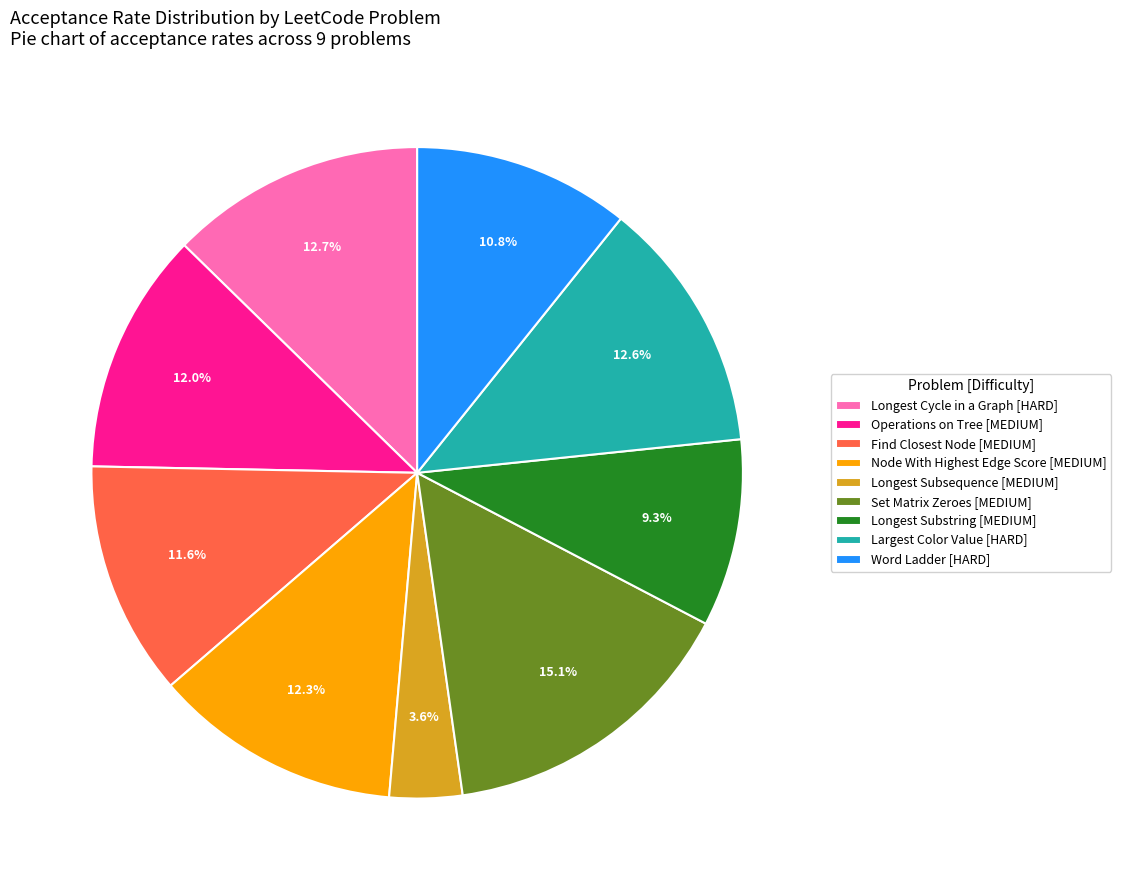

Which has a higher value, Set Matrix Zeroes [MEDIUM] or Node With Highest Edge Score [MEDIUM]?

Set Matrix Zeroes [MEDIUM]